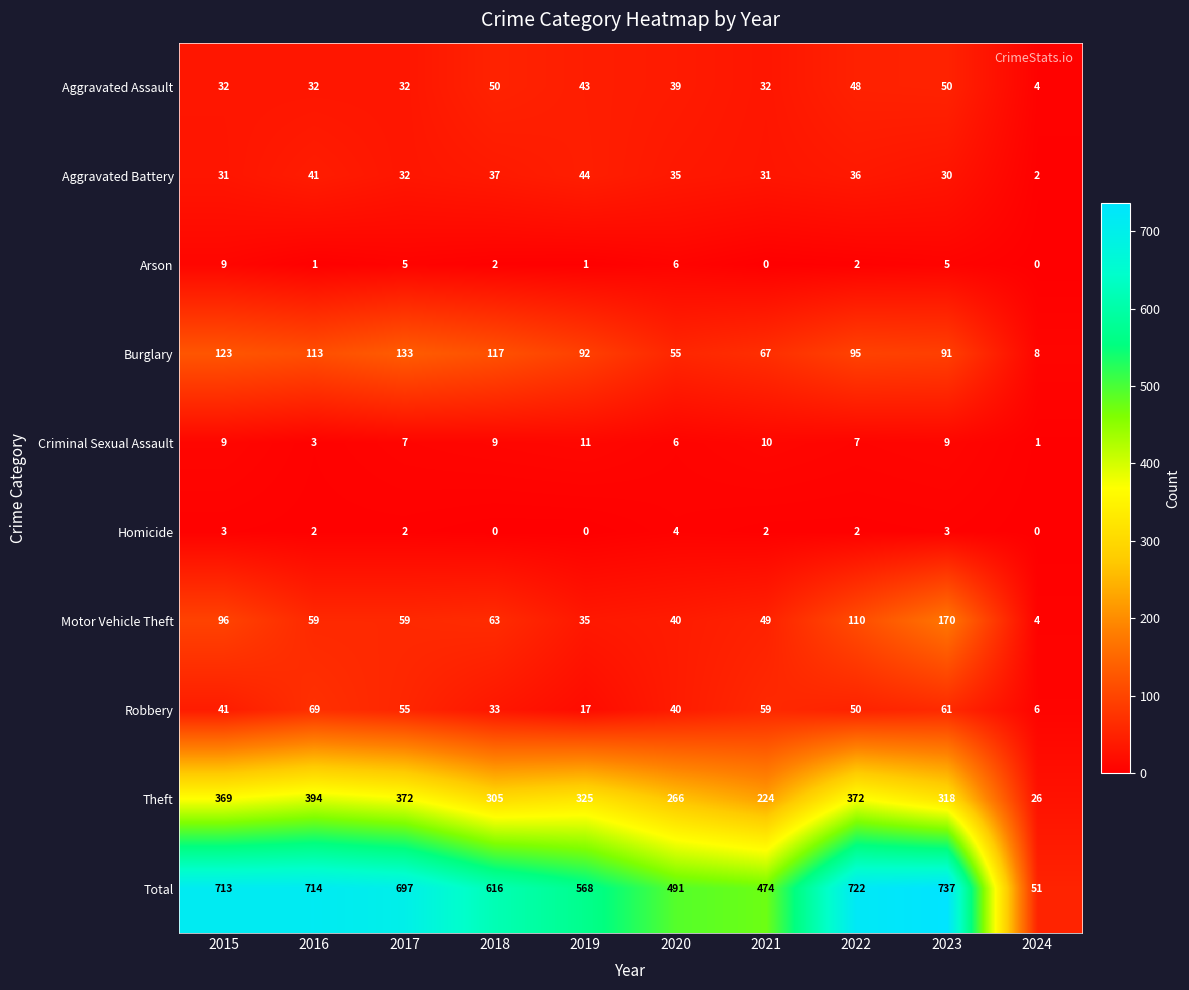

Is it true that Homicide equals 0 at 2017?

False